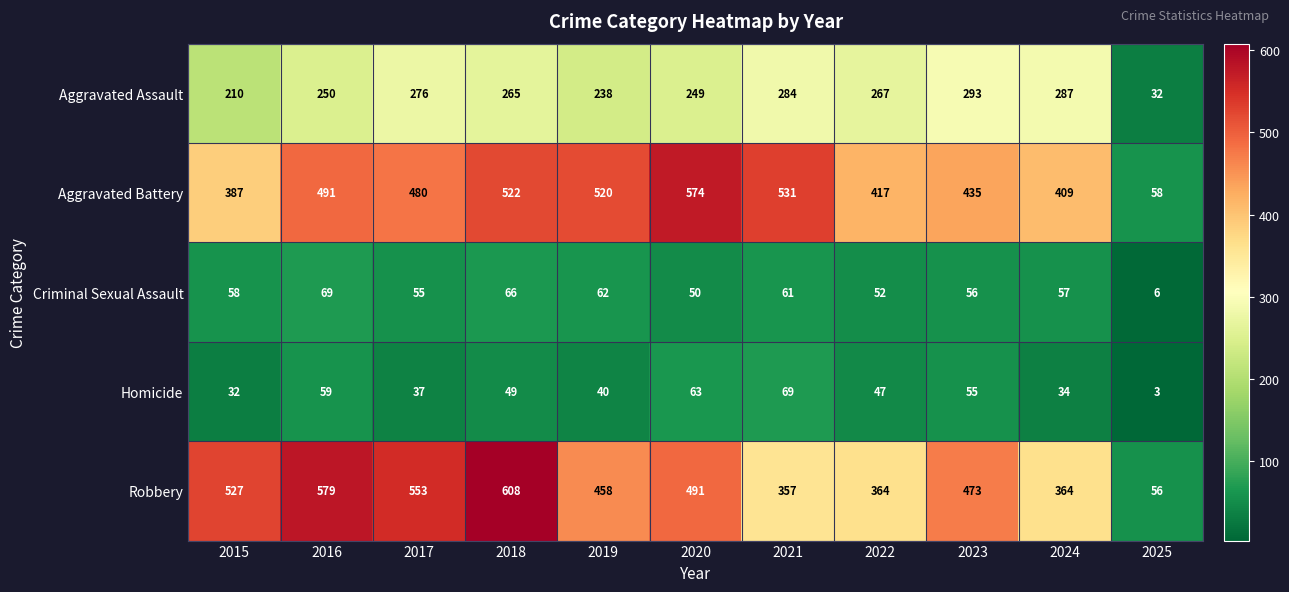

Which series has the largest total across all categories?

Robbery